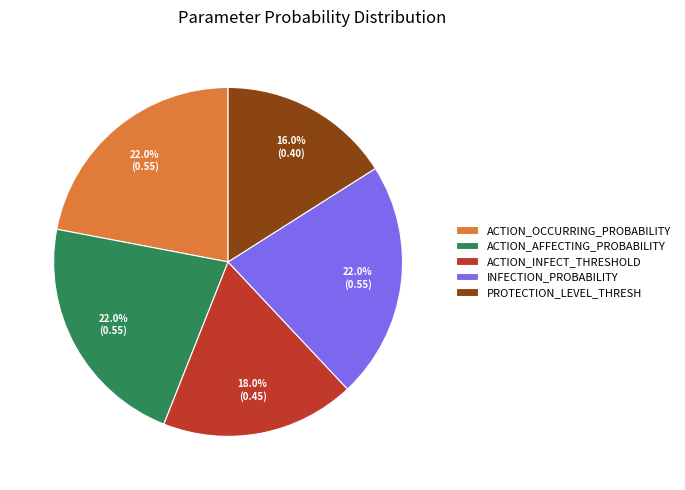

How many slices are in this pie chart?

5